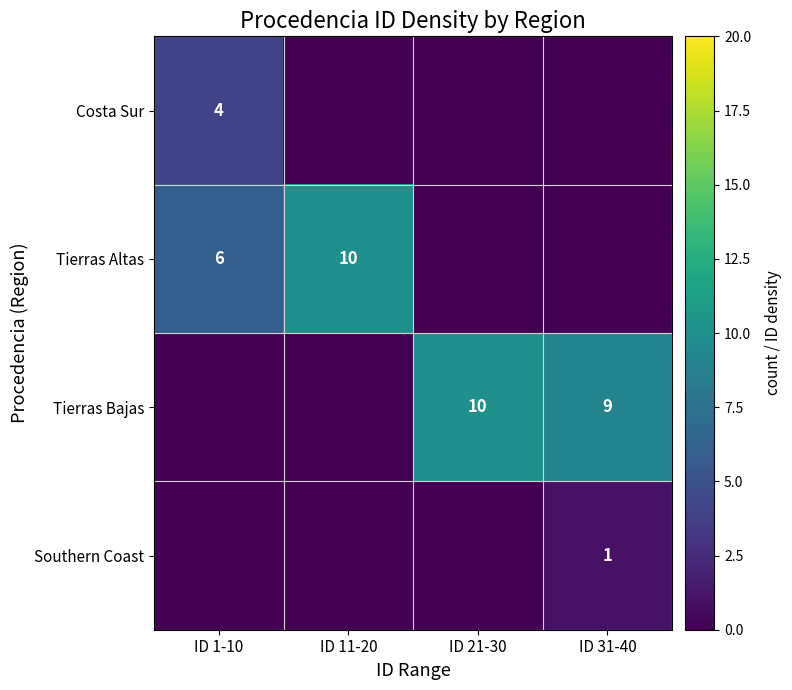

True or false: Southern Coast has a value of 1 at ID 31-40.

True